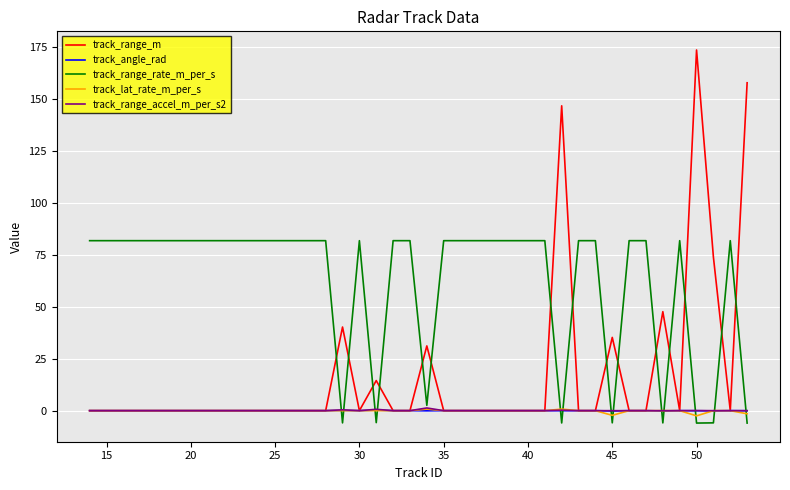

Which series has the largest total across all categories?

track_range_rate_m_per_s